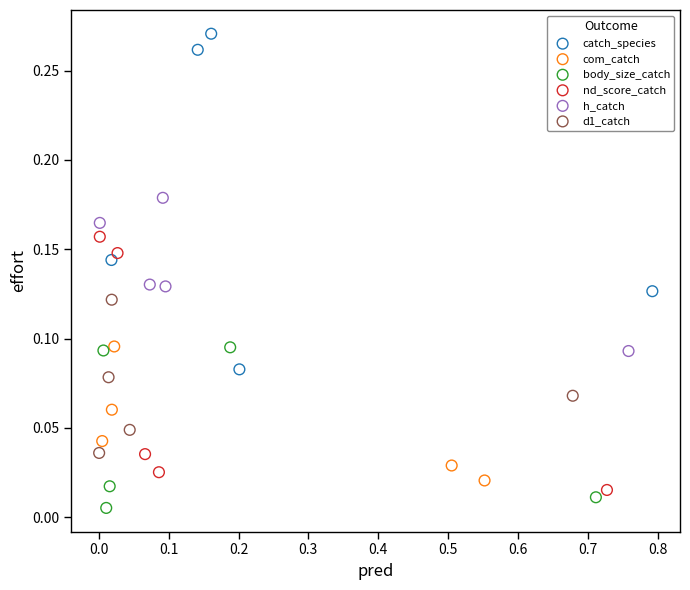

What are all the series names shown in the legend?

catch_species, com_catch, body_size_catch, nd_score_catch, h_catch, d1_catch